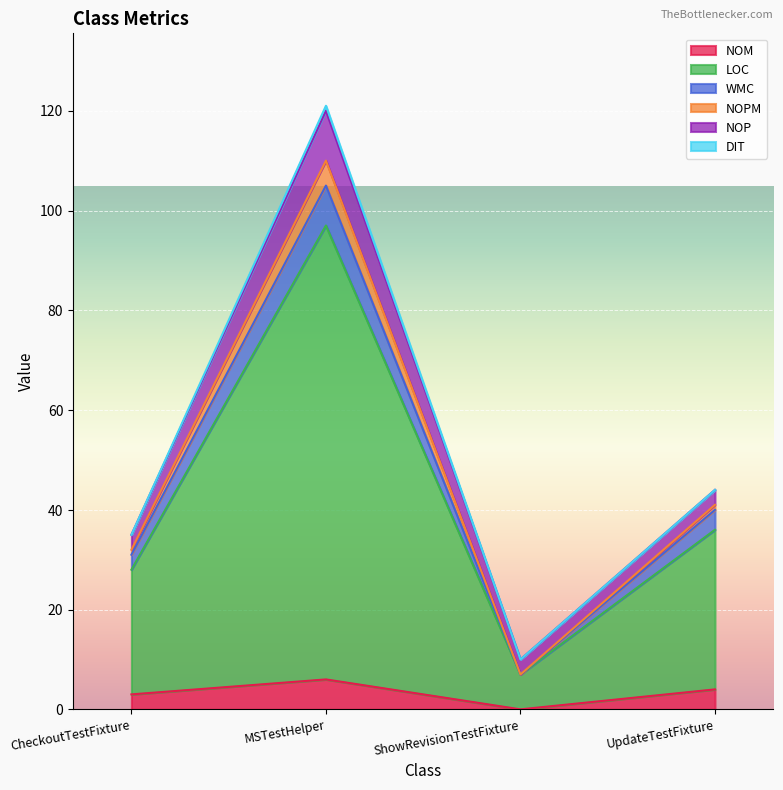

Where is the first local minimum for NOM?

ShowRevisionTestFixture